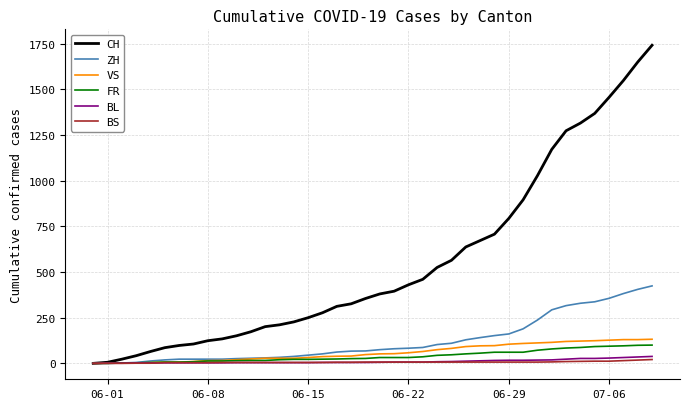

Which series has the largest total across all categories?

CH